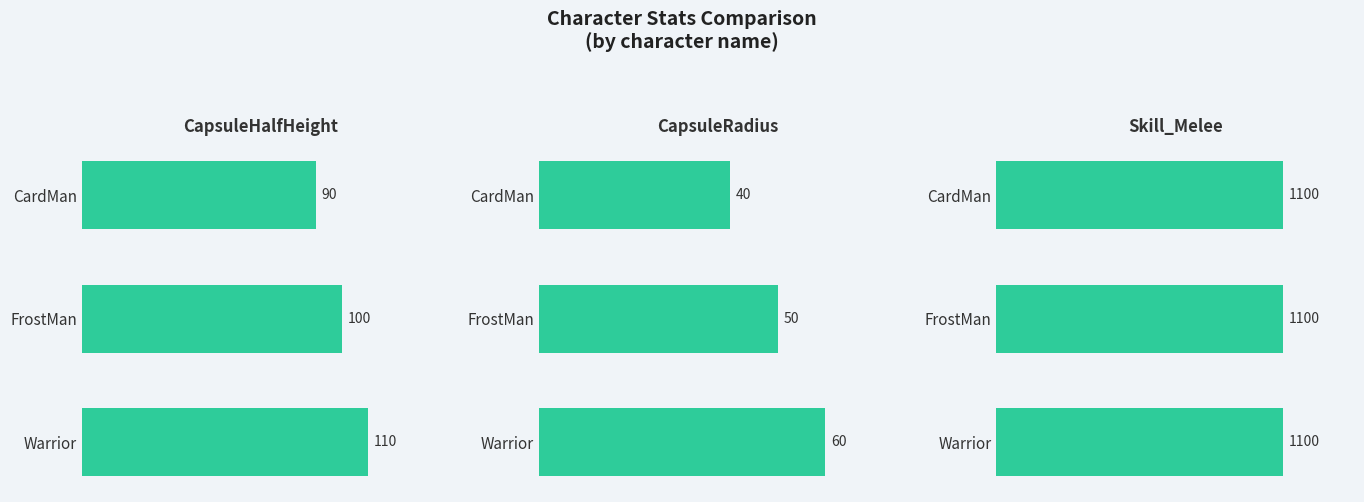

What are all the series names shown in the legend?

CapsuleHalfHeight, CapsuleRadius, Skill_Melee